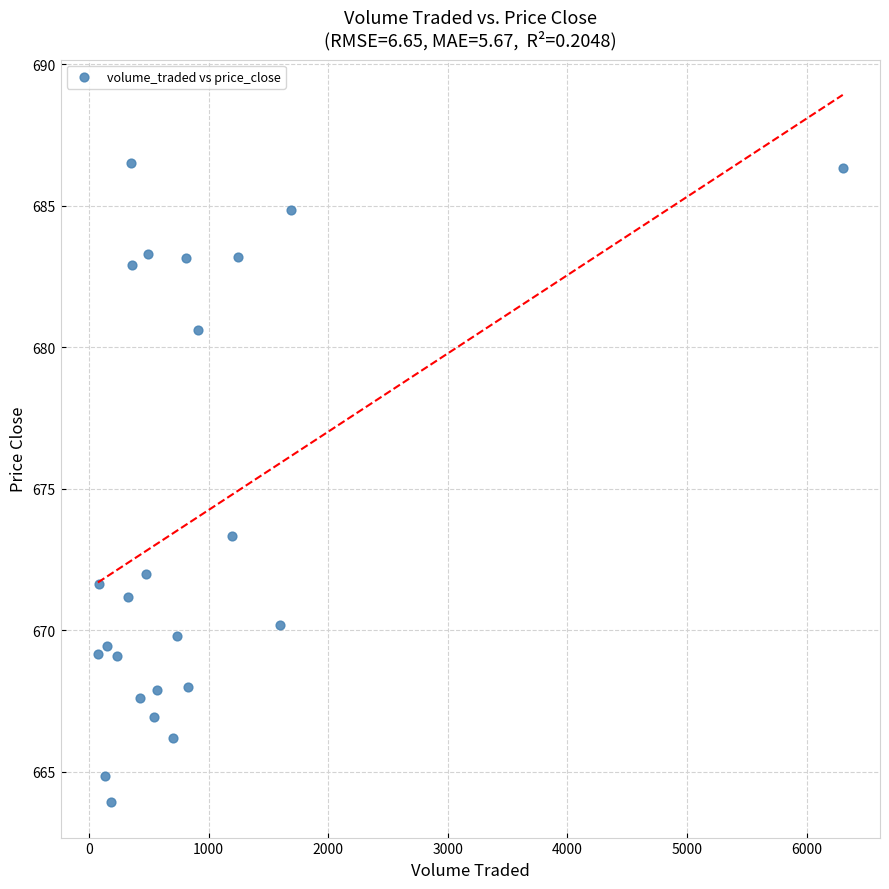

What Y value in the scatter plot is closest to 675?

673.3